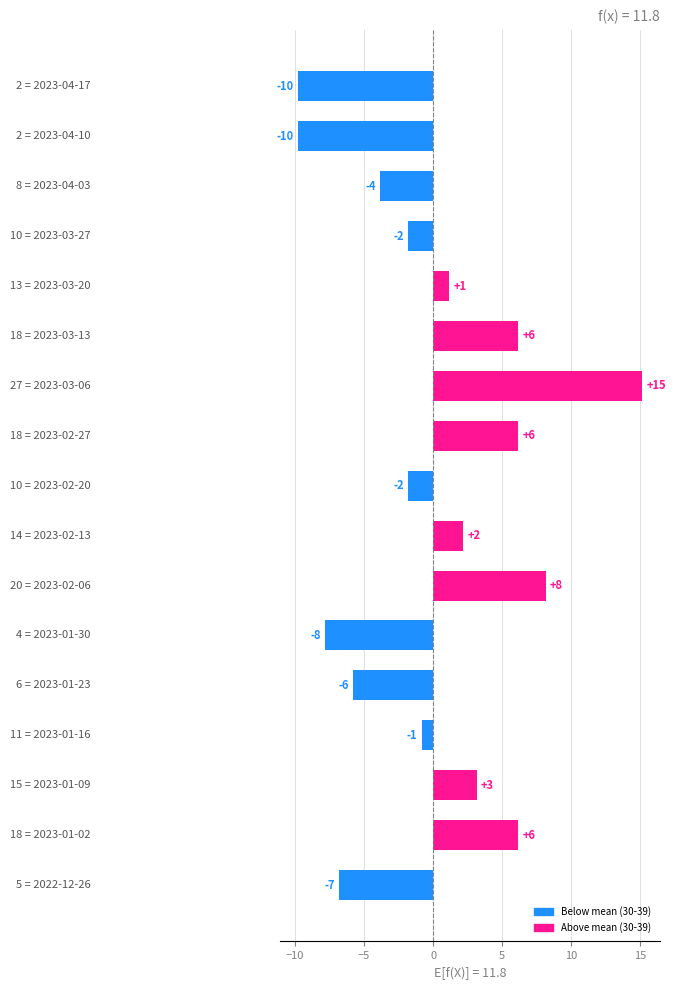

Does the chart contain any negative values?

Yes